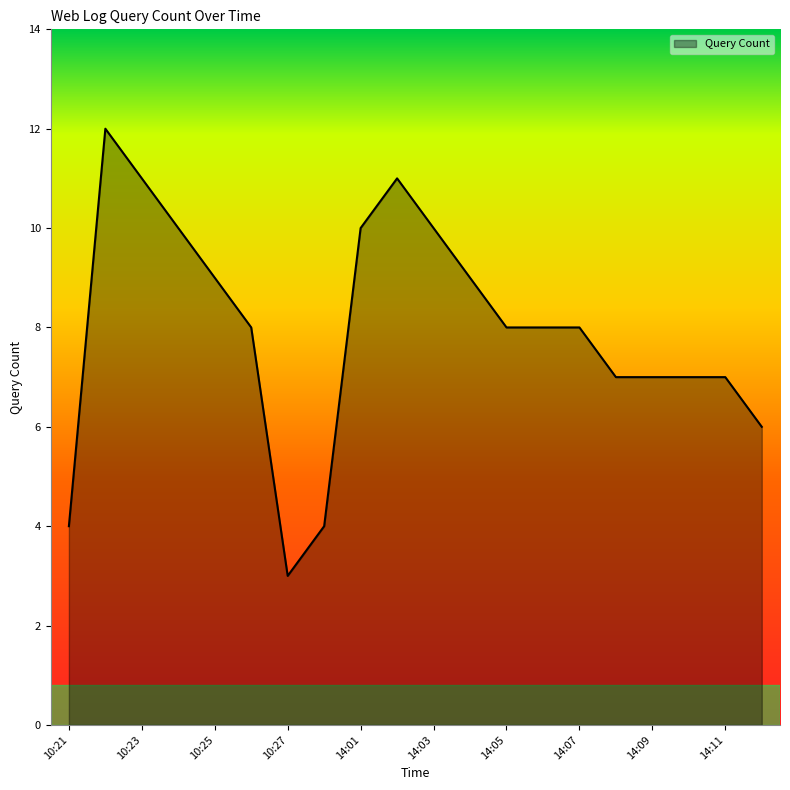

How many values are between 7 and 10?

13